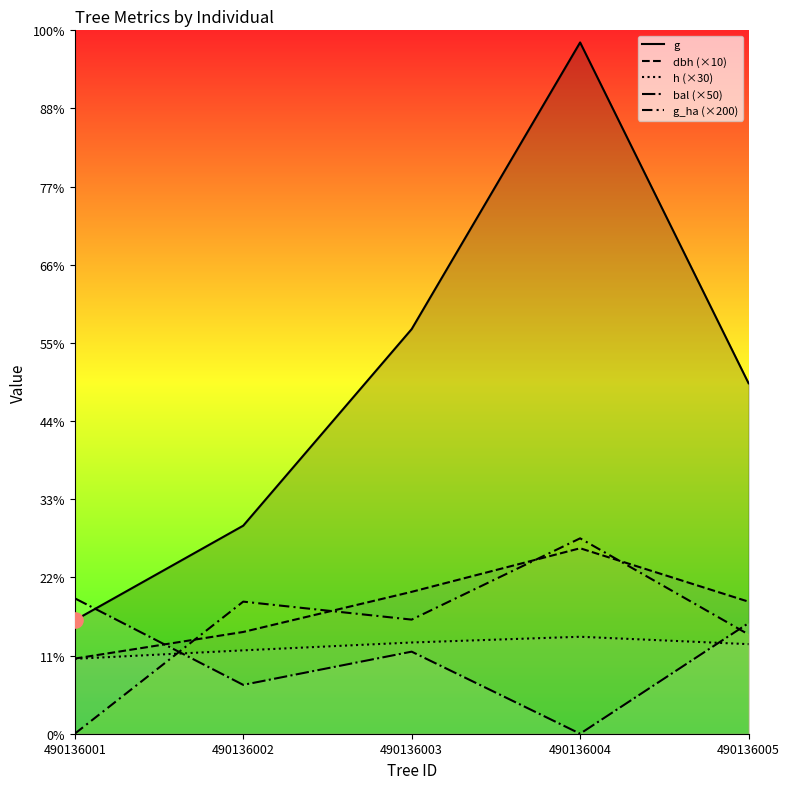

What is the total value across all series at 490136001?

1020.8